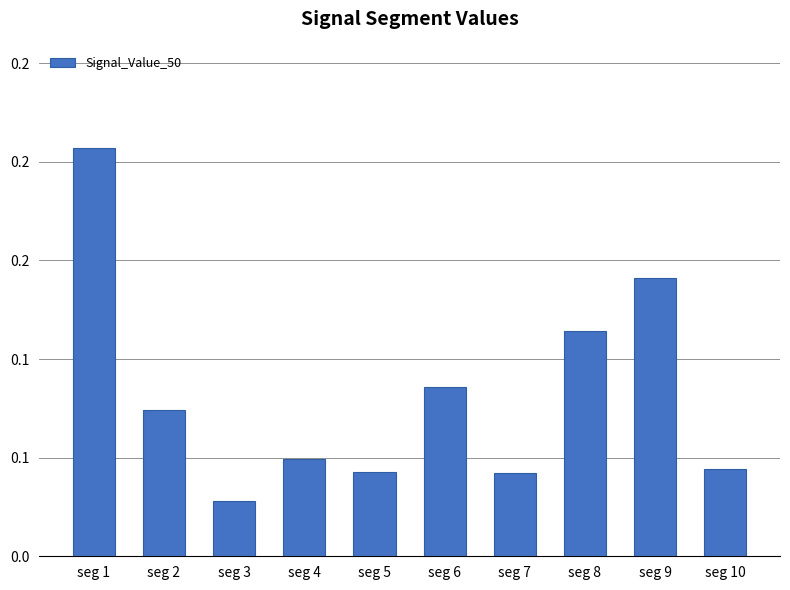

Does the chart contain any negative values?

No